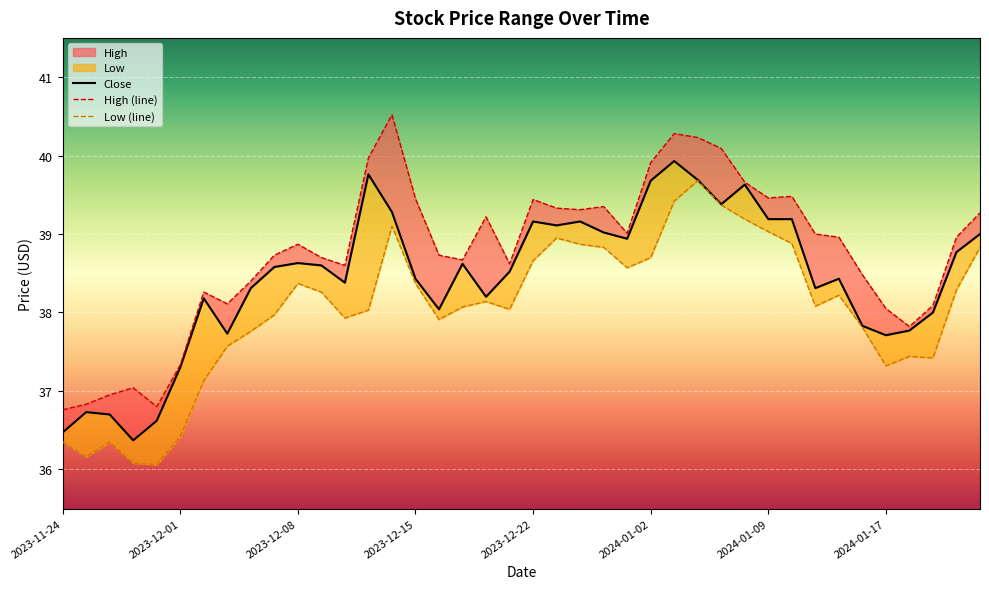

At how many categories does at least one series exceed 38?

33